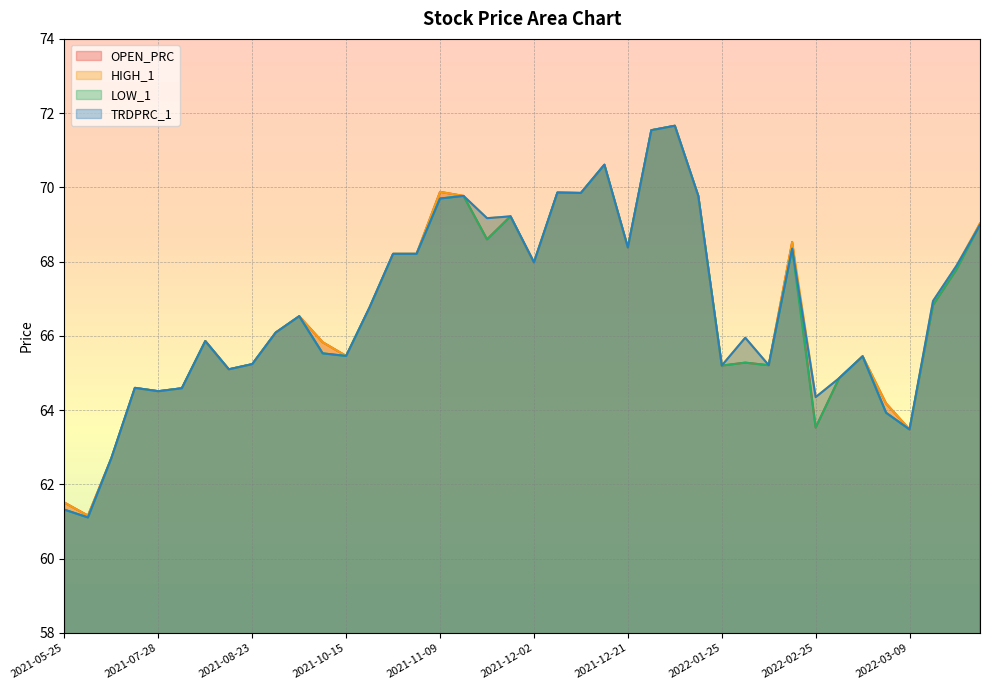

What value does the LOW_1 series have at 2021-08-16?

65.9